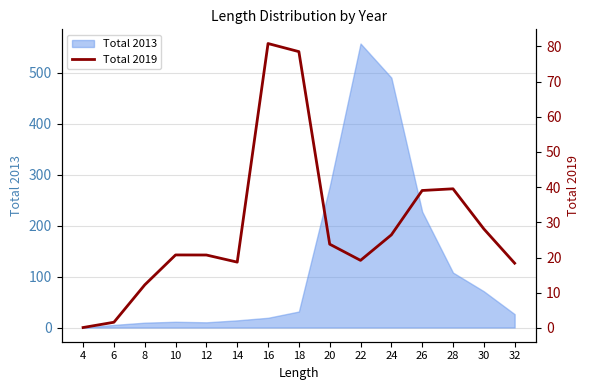

Reading right to left, transcribe all the data shown in this chart.

18.4	28.1	39.5	39.1	26.4	19.2	23.8	78.5	80.8	18.7	20.7	20.8	12.2	1.6	0.1